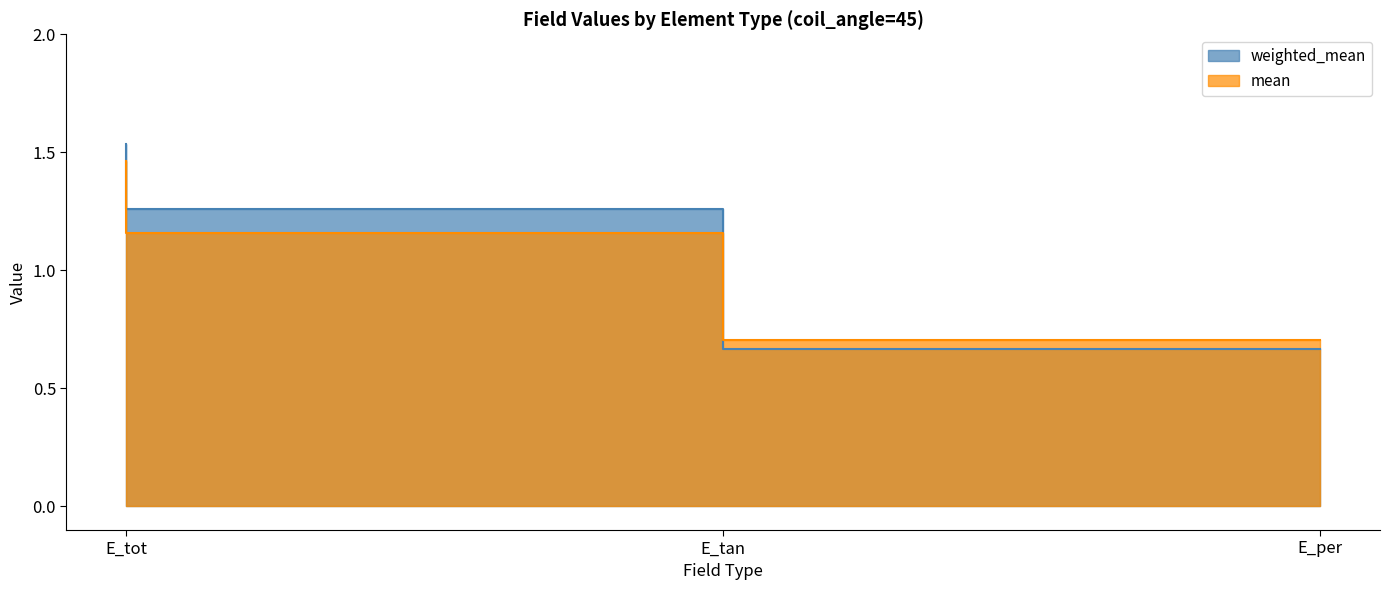

At which category is the sum across all series the highest?

E_tot